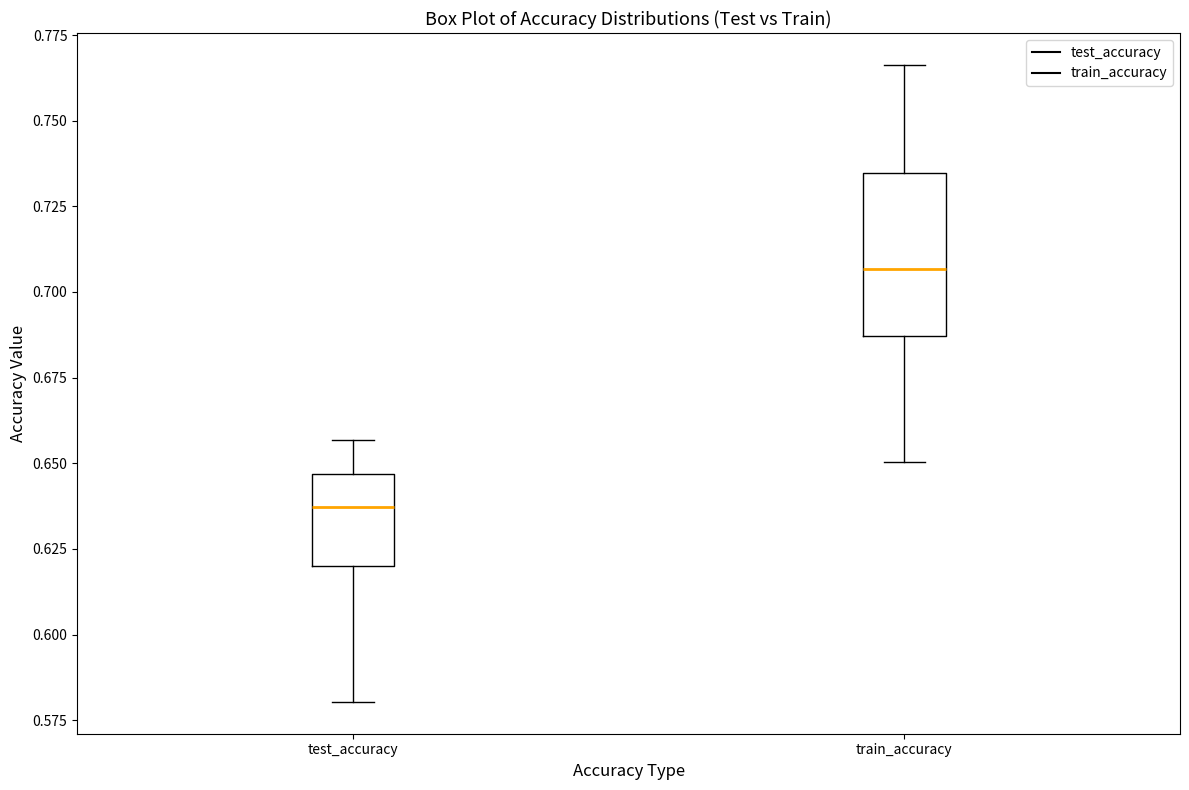

Comparing the boxes themselves (not the whiskers), which one is the tallest?

train_accuracy